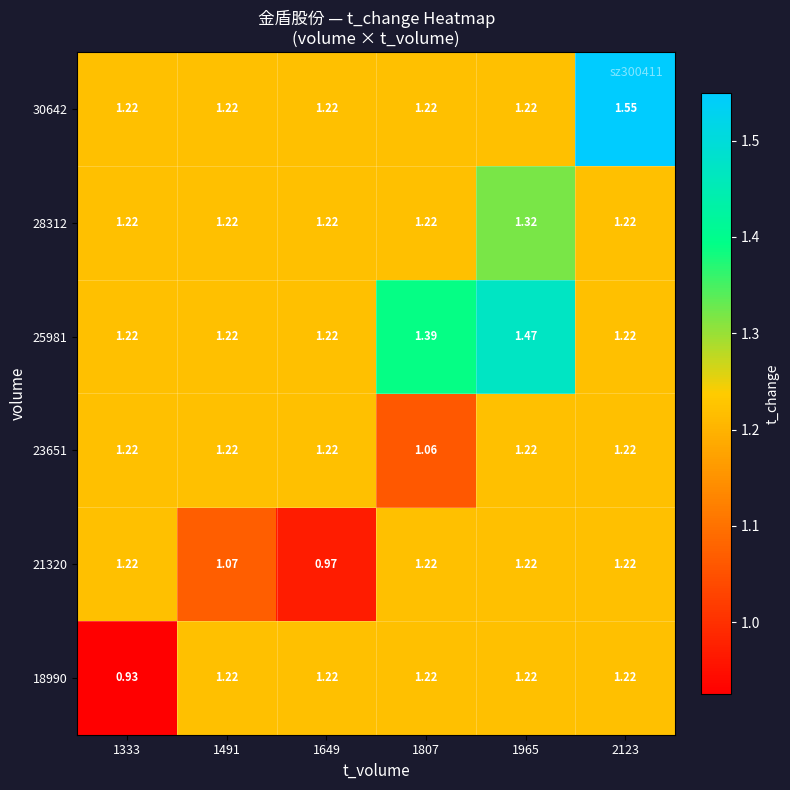

Which category has the lowest value across all series?

1333